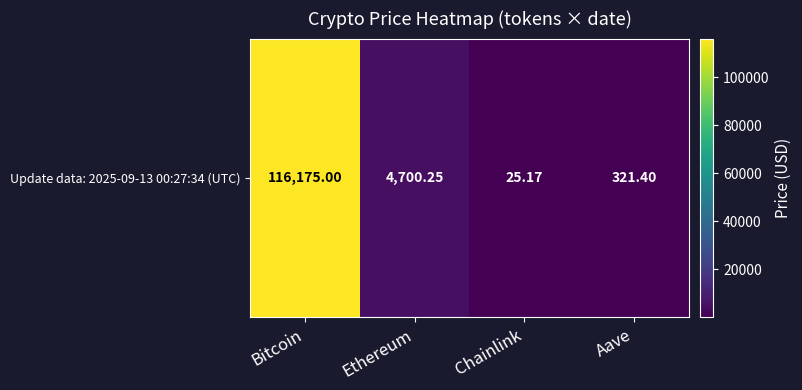

Reading left to right, transcribe all the data shown in this chart.

116175.0	4700.2	25.2	321.4